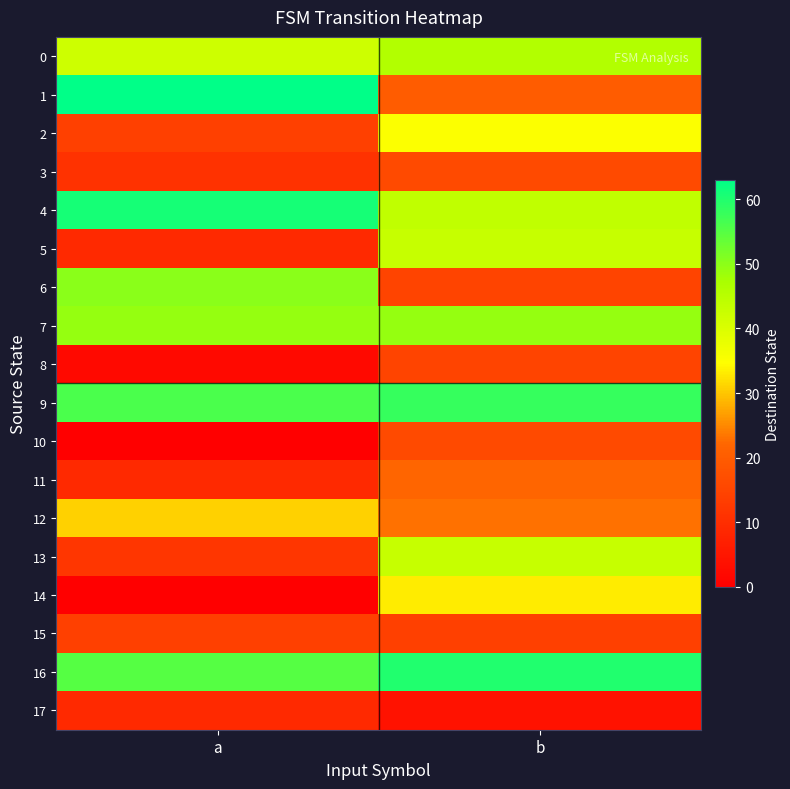

What is the difference between the highest and lowest values at a?

63